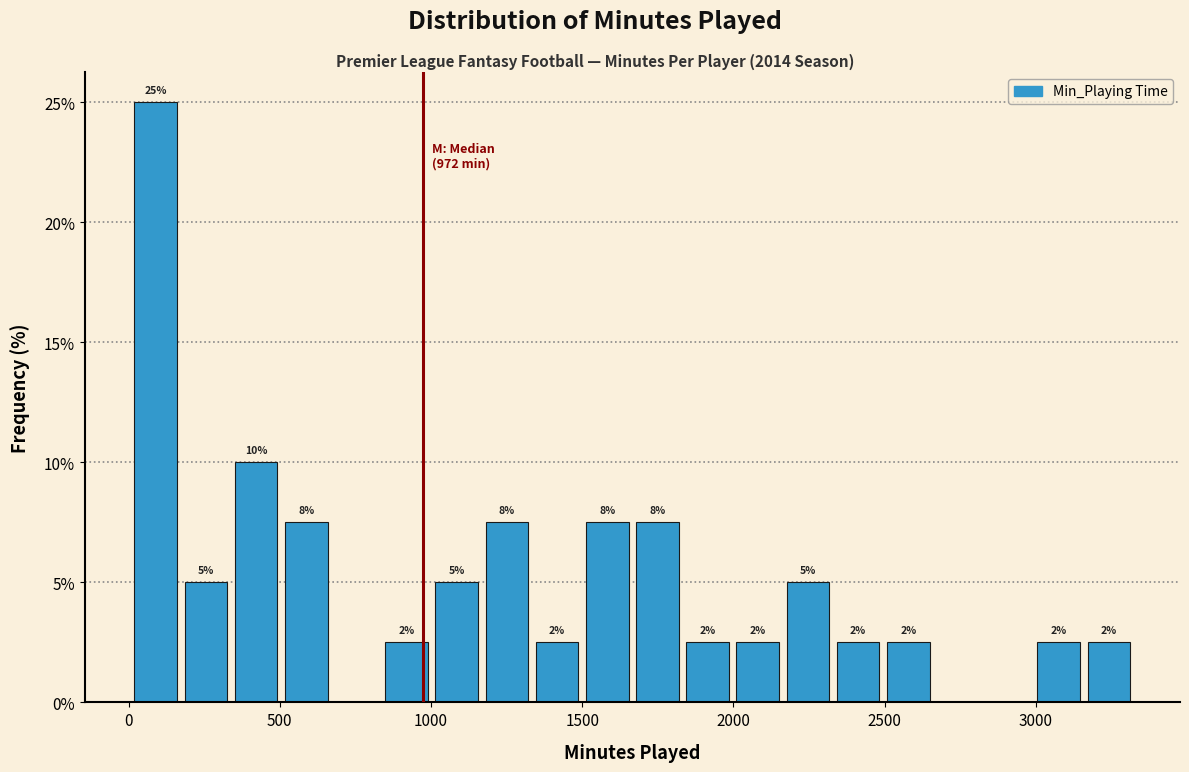

Read against the x-axis, roughly where is the centre of the tallest bar?

100